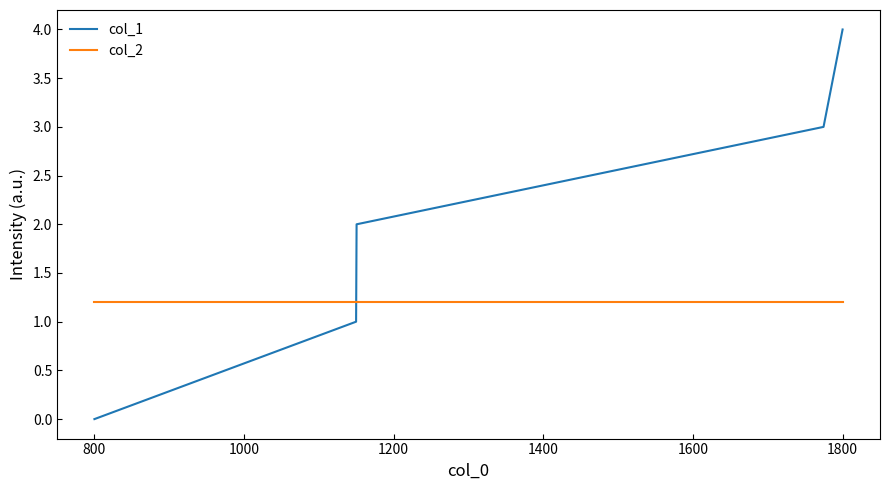

Which series has the largest range (max minus min)?

col_1